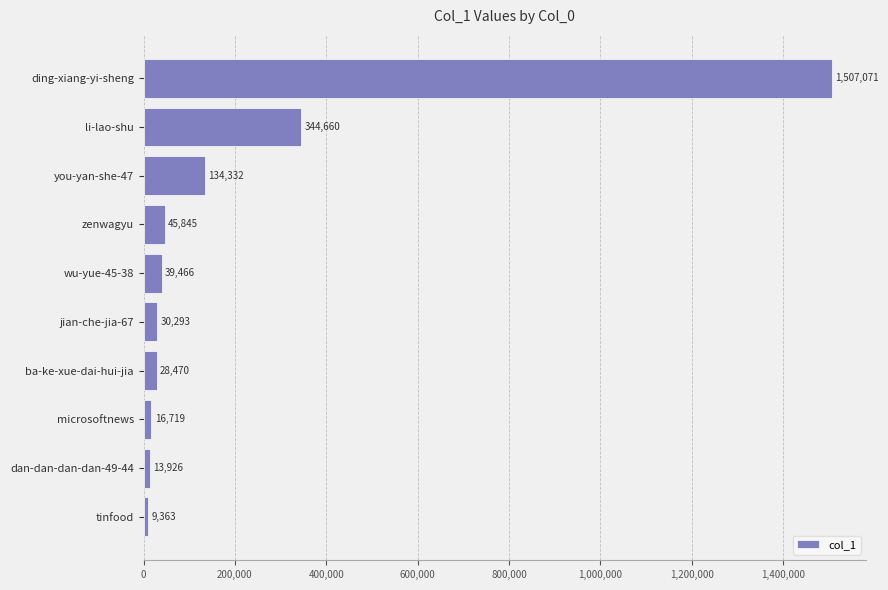

Reading top to bottom, transcribe all the data shown in this chart.

ding-xiang-yi-sheng=1507071	li-lao-shu=344660	you-yan-she-47=134332	zenwagyu=45845	wu-yue-45-38=39466	jian-che-jia-67=30293	ba-ke-xue-dai-hui-jia=28470	microsoftnews=16719	dan-dan-dan-dan-49-44=13926	tinfood=9363